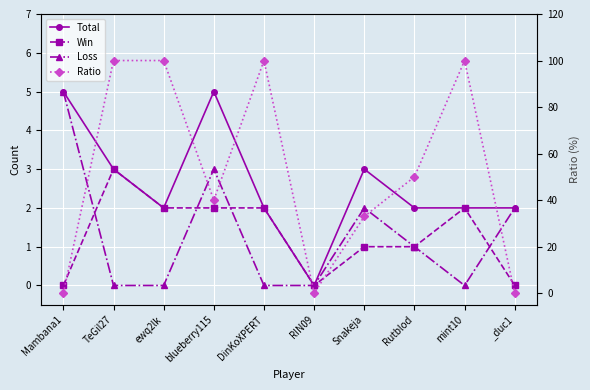

Where is Win nearest to the value 1?

Snakeja